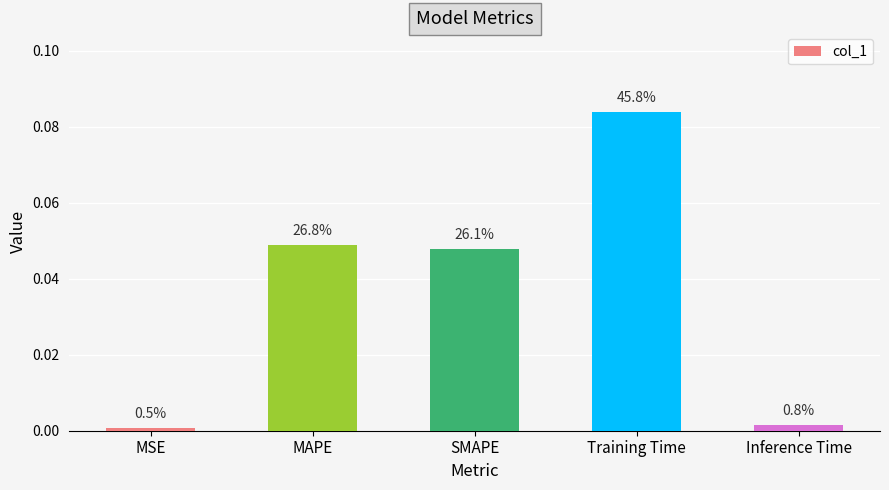

Does the chart contain any negative values?

No